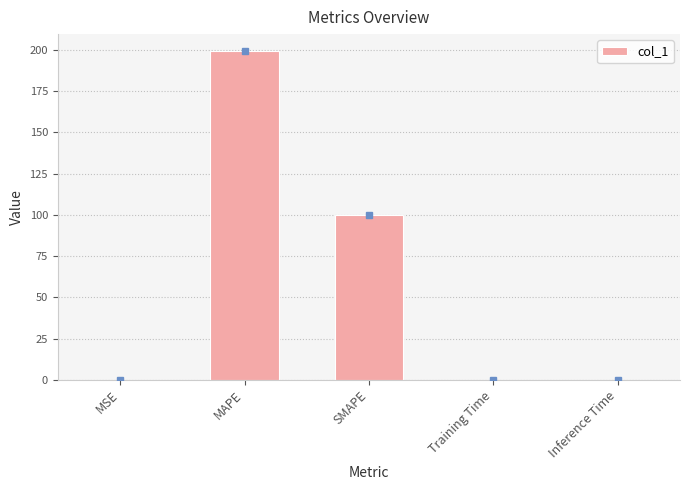

Which has a higher value, MSE or MAPE?

MAPE